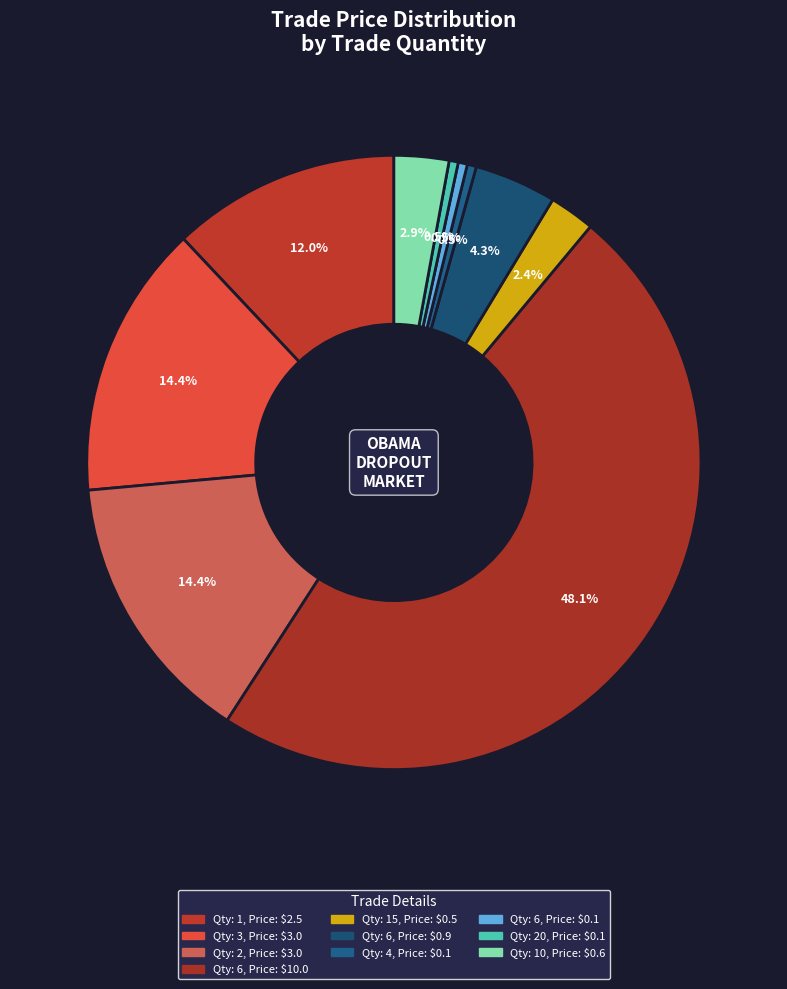

How many segments does this pie chart have?

10